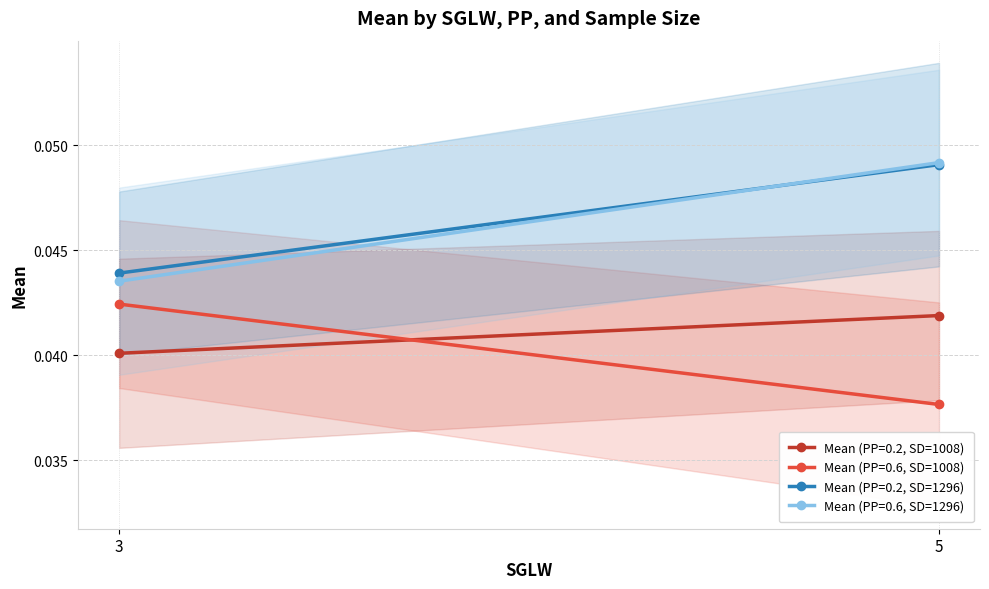

At which label is Mean (PP=0.2, SD=1296) closest to 0?

3